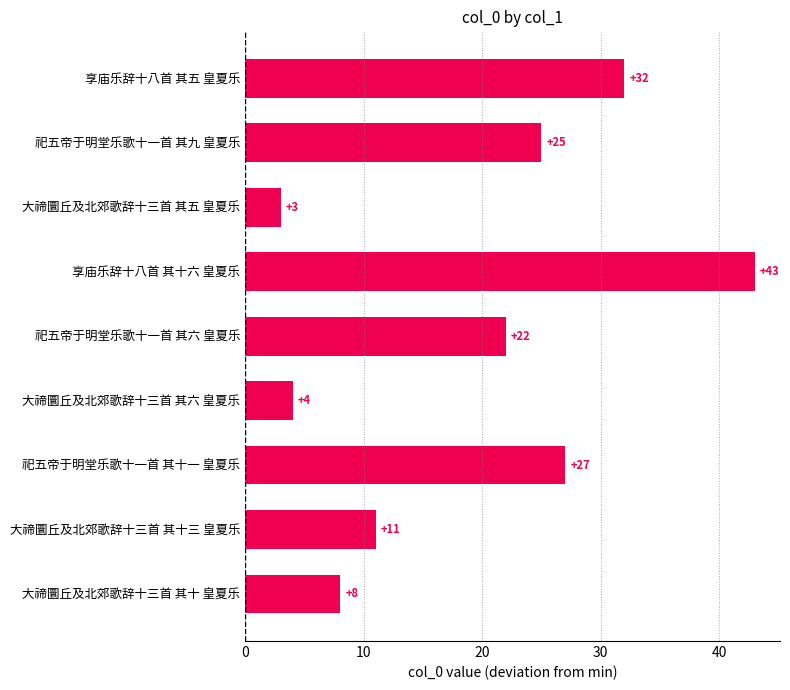

At which label is the value closest to 23?

祀五帝于明堂乐歌十一首 其六 皇夏乐